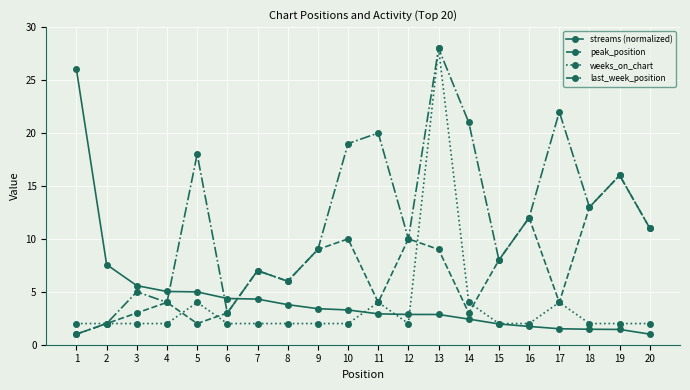

How many distinct data groups are displayed?

4